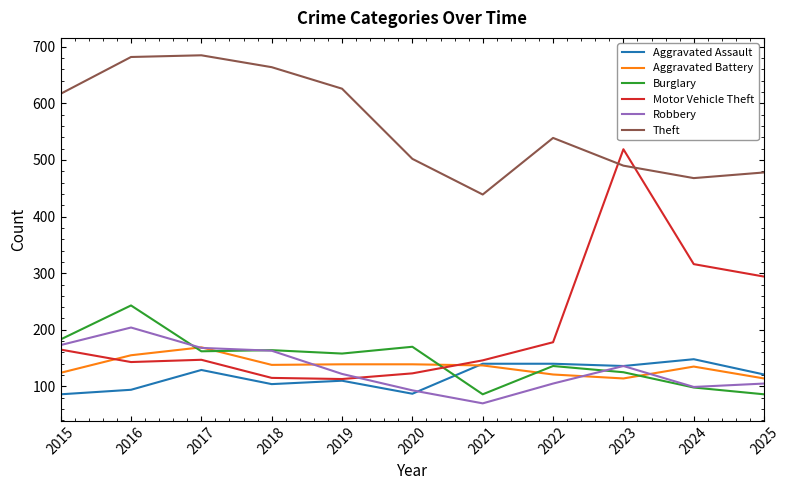

What is the spread (max minus min) of values at 2020?

415